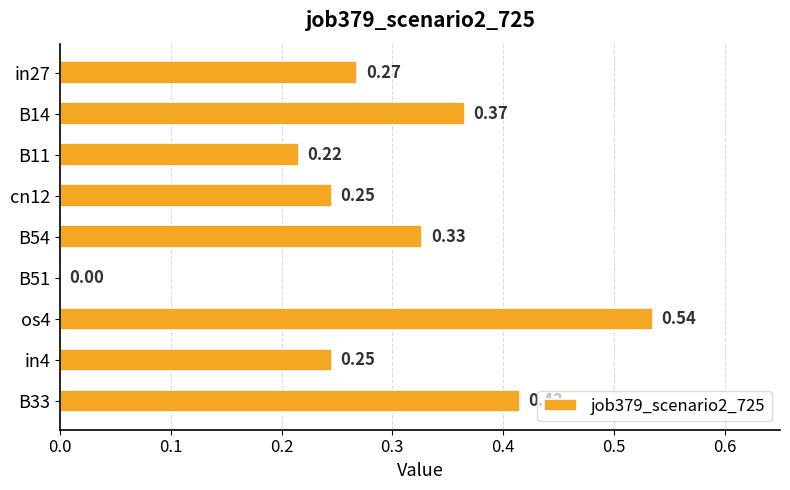

Between B14 and os4, which is larger?

os4